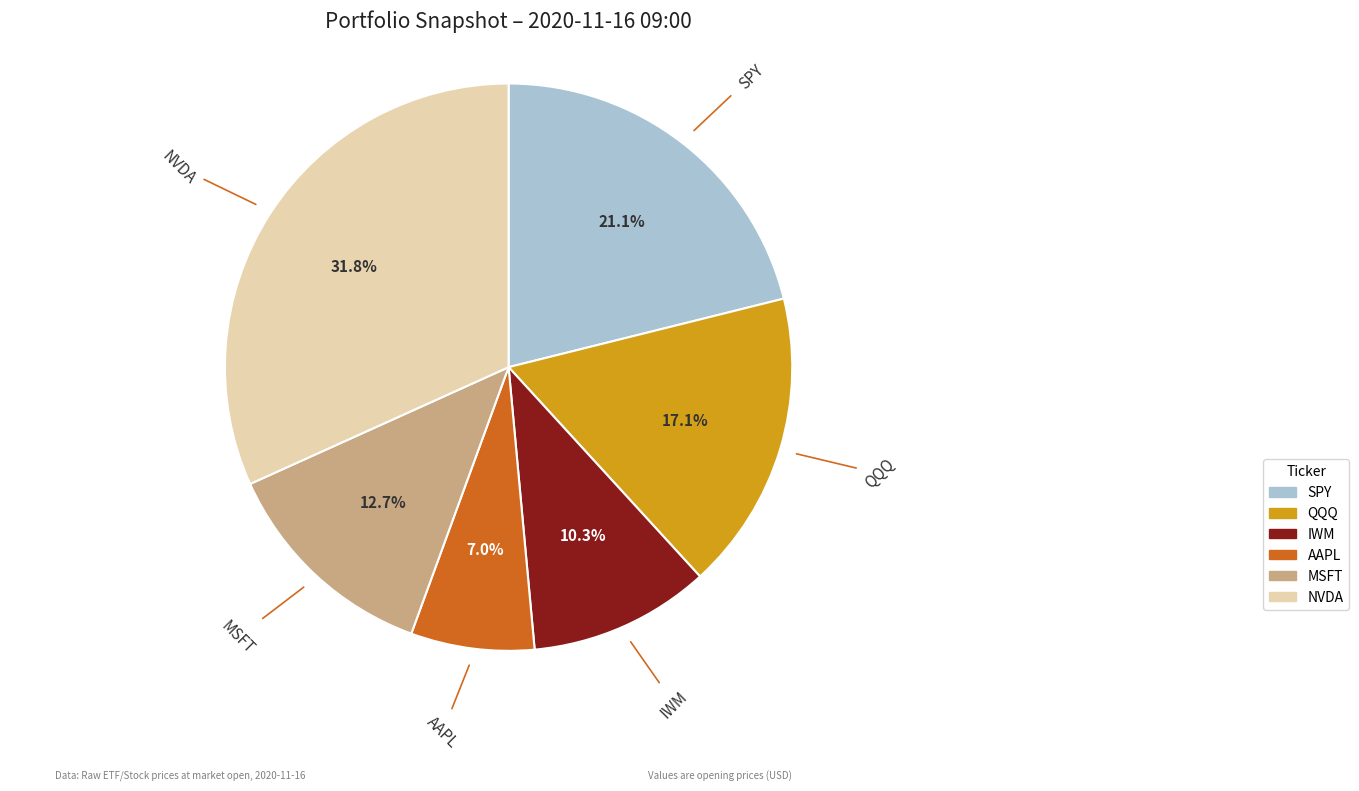

Is it true that AAPL is 7% of the pie?

True